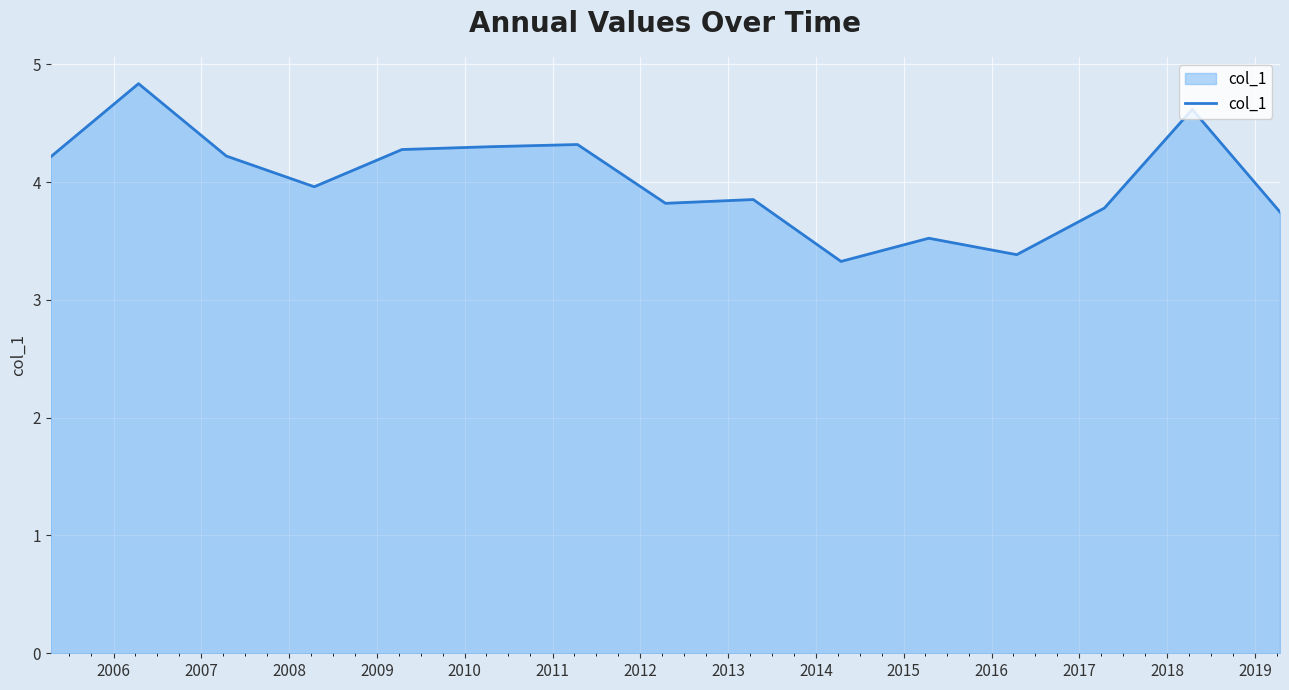

Does the chart have visible grid lines?

Yes